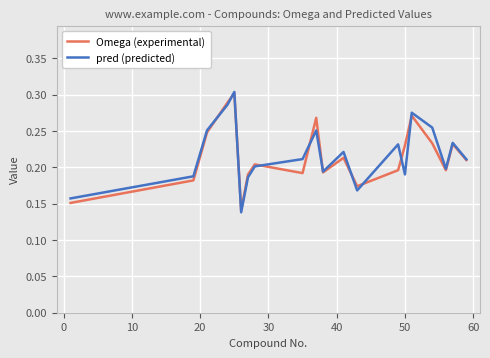

How many times do Omega (experimental) and pred (predicted) cross each other?

10